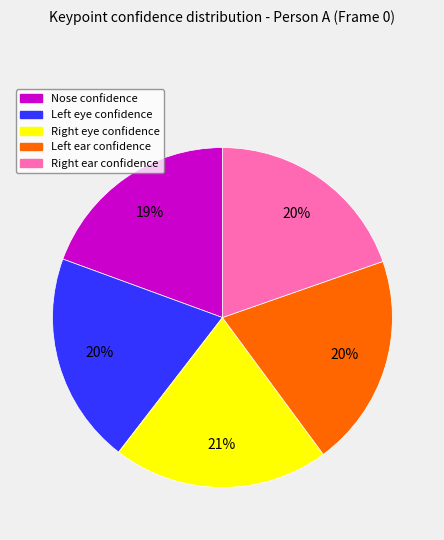

How many segments does this pie chart have?

5